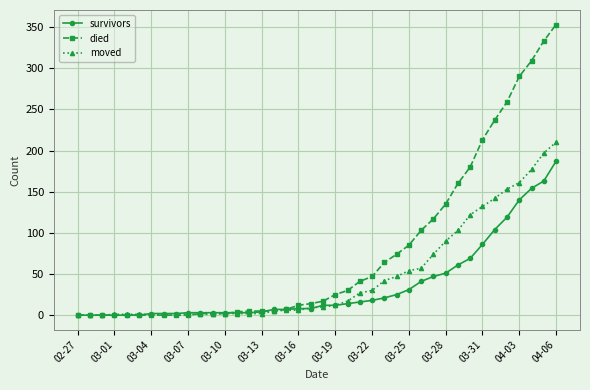

How many values in the moved series are below 10?

20